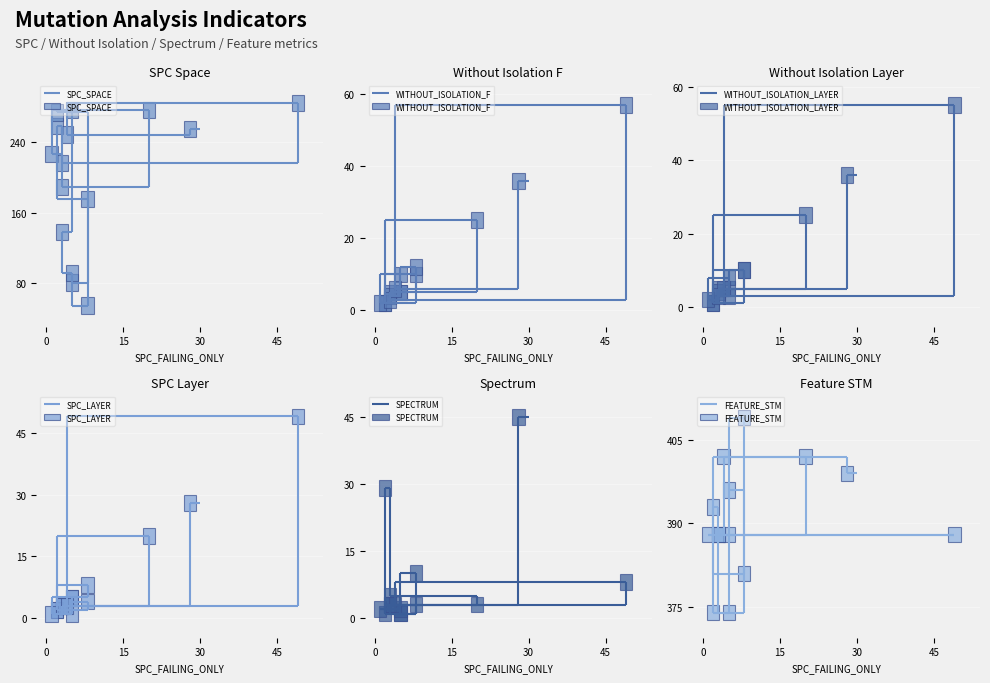

Between 14 and 9, which is larger?

9